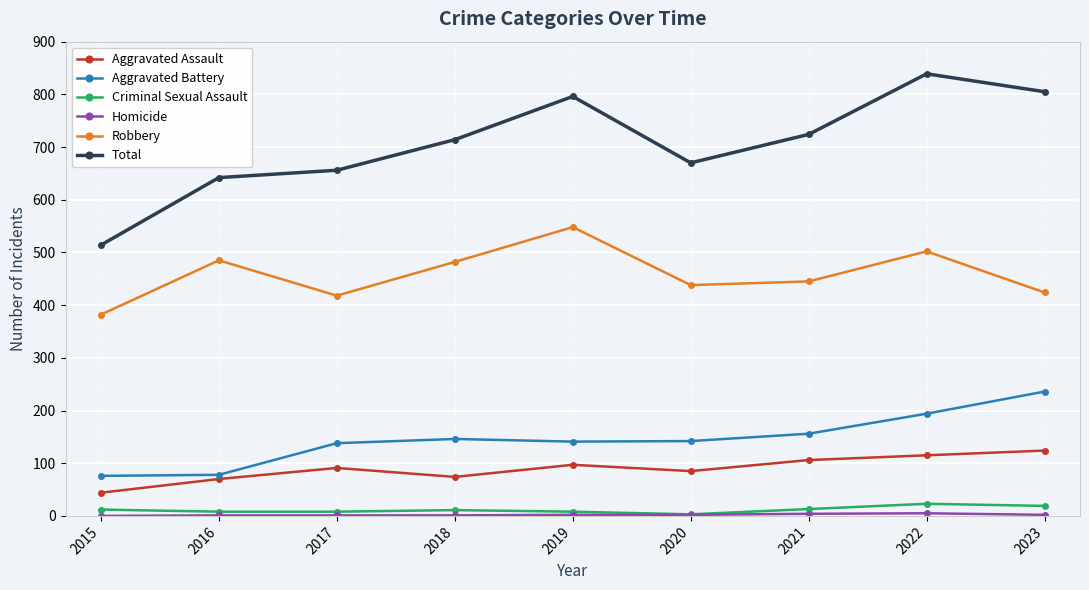

At how many categories does at least one series exceed 735?

3